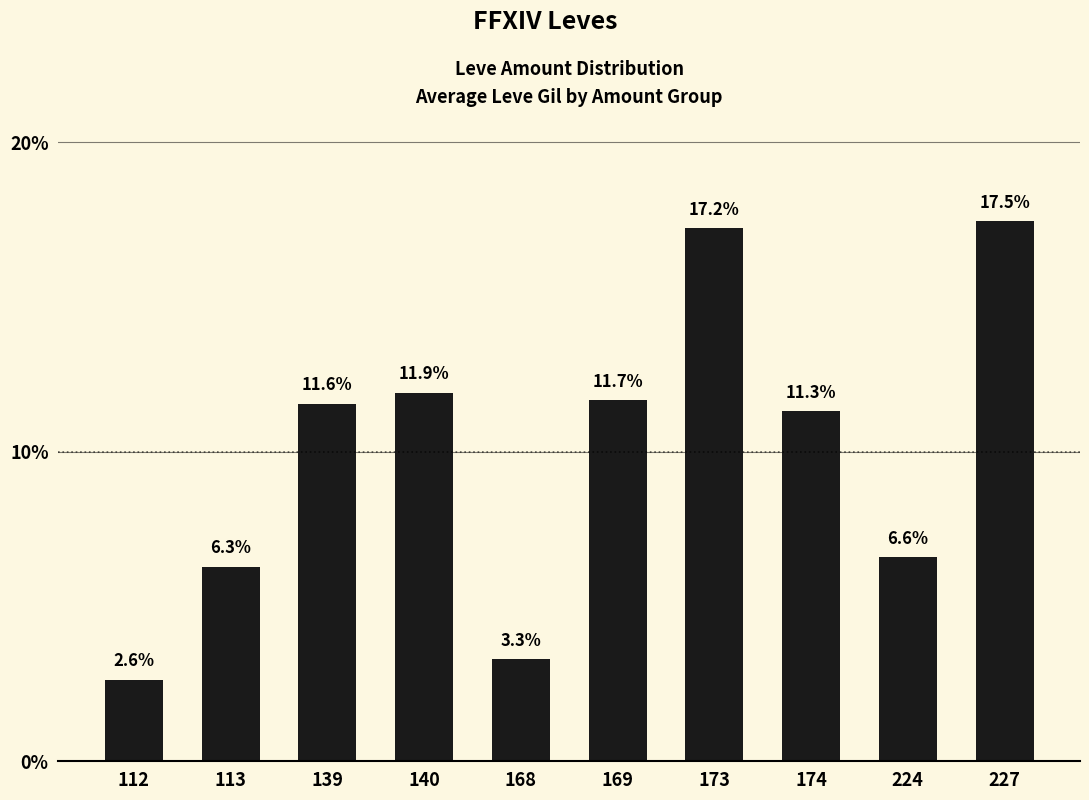

What is the change in value from 173 to 174?

-5.9